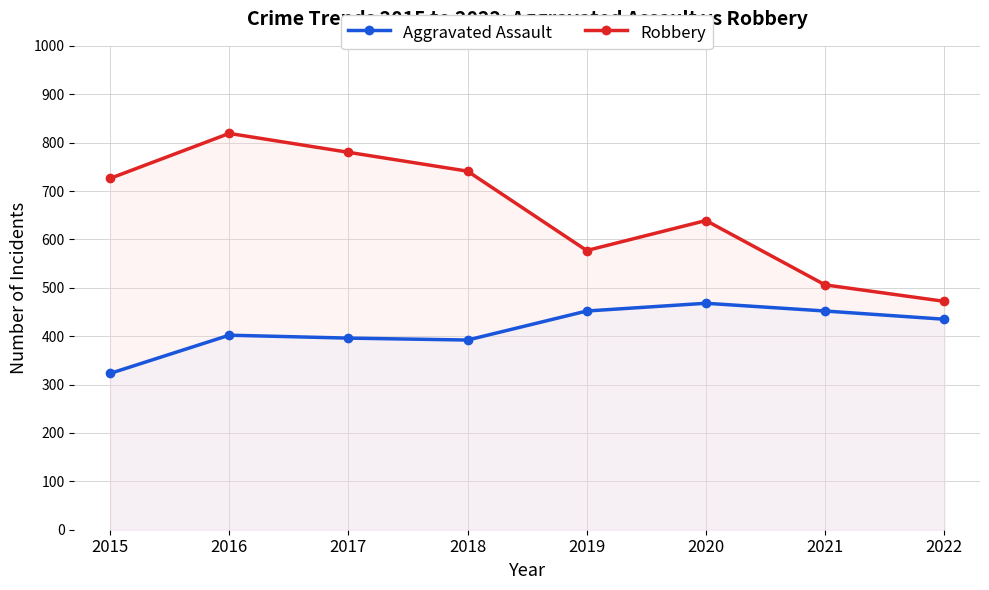

In Robbery, how many points are lower than both neighbors (excluding endpoints)?

1